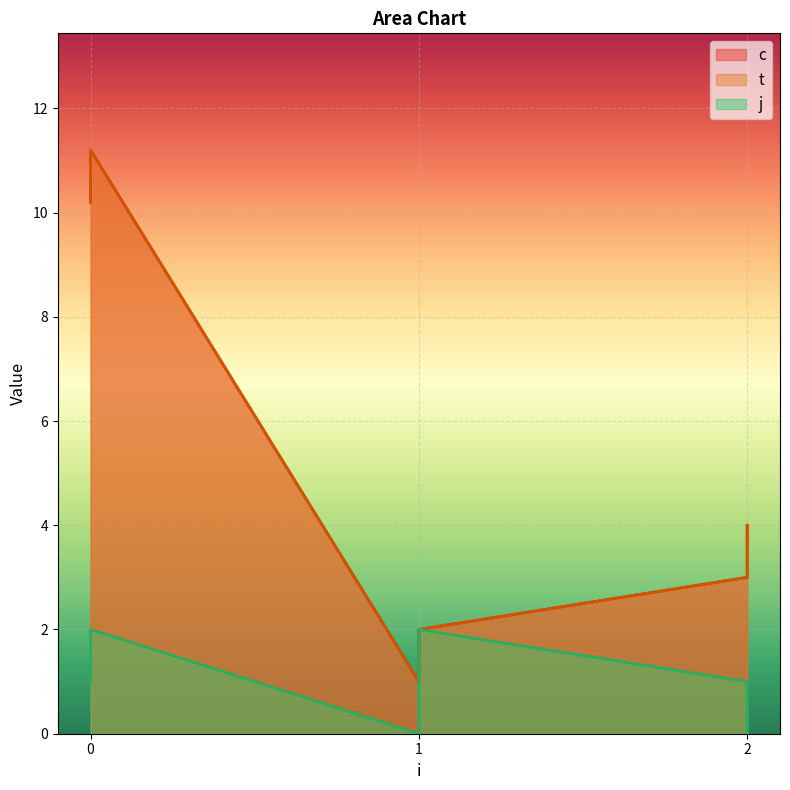

The value of t at 1 is 2.0. True or false?

True